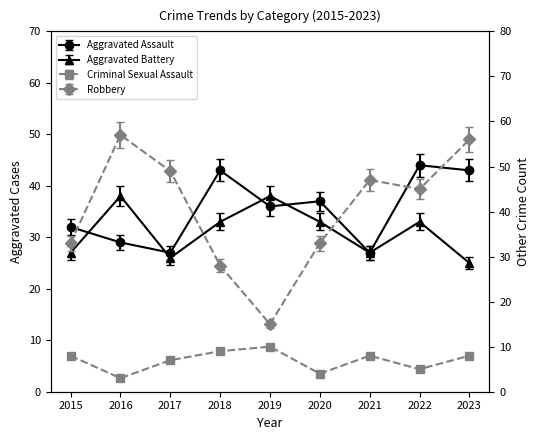

Which series has the largest range (max minus min)?

Robbery